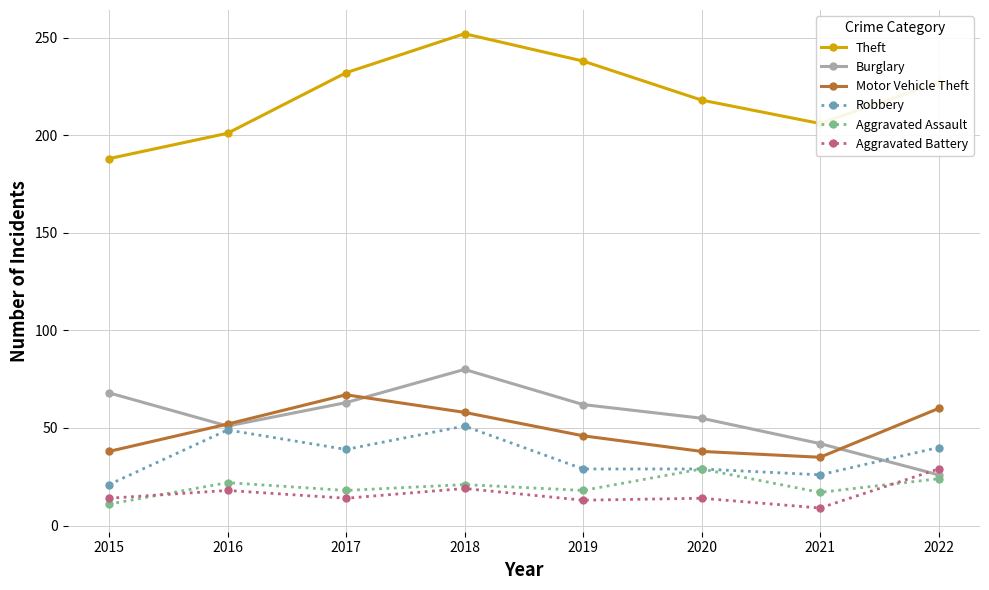

At which category does Motor Vehicle Theft reach its first local peak?

2017